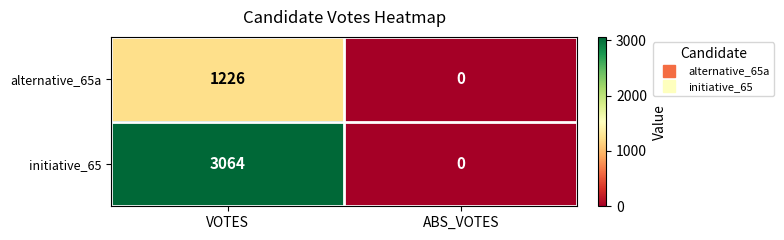

Reading left to right, transcribe all the data shown in this chart.

alternative_65a: 1226	0
initiative_65: 3064	0